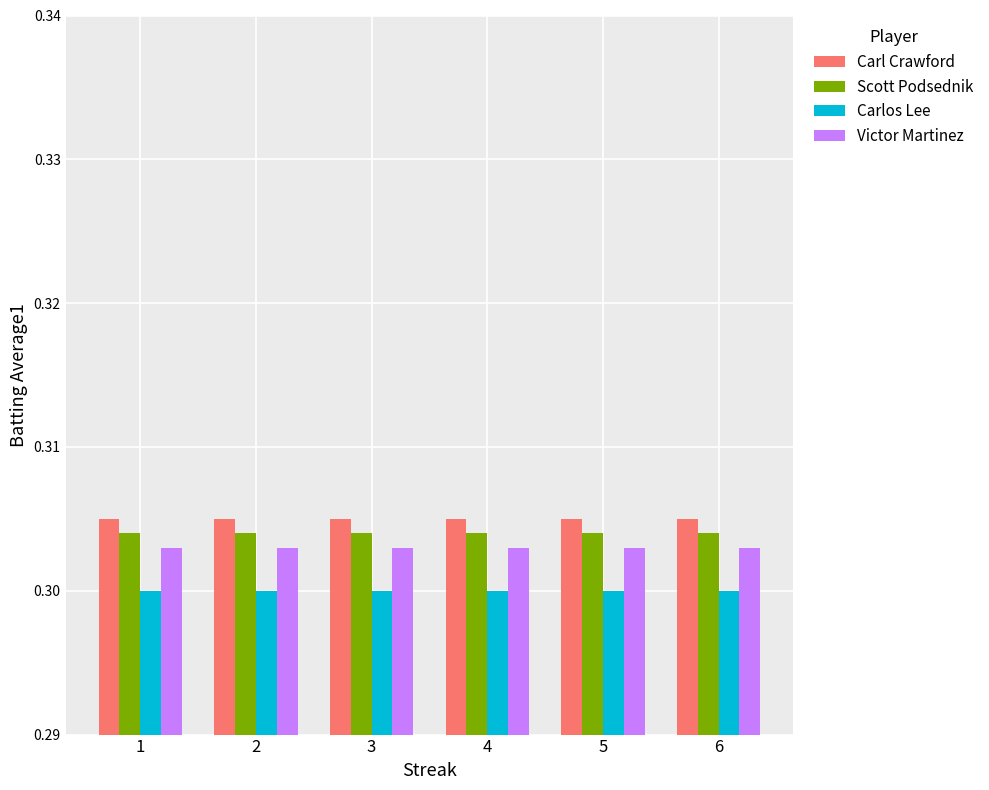

The value of Carl Crawford at 2 is 0.1. True or false?

False